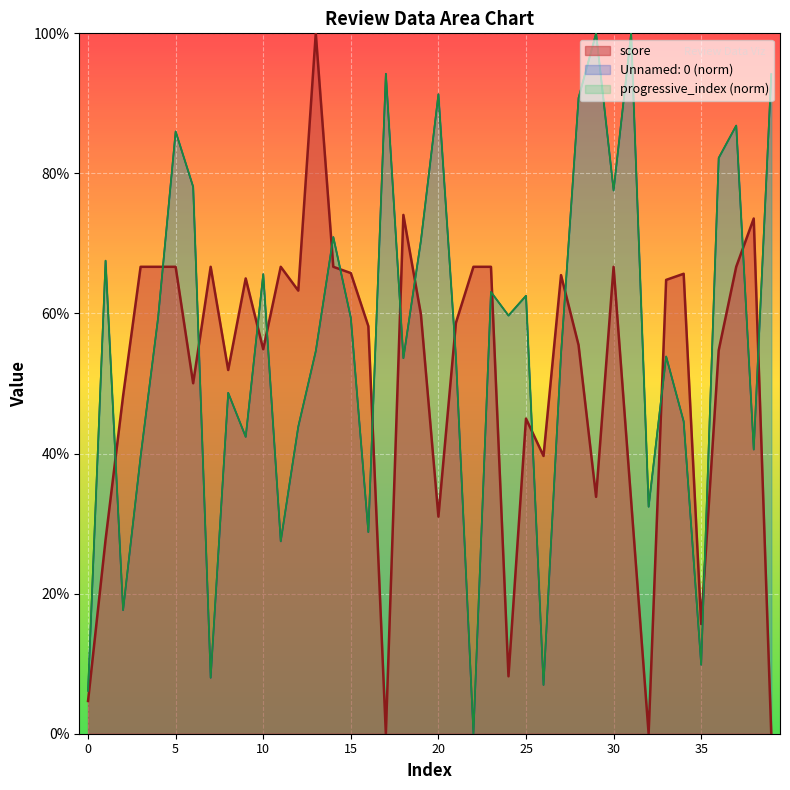

What is the value of the score point at the 5th from the left?

0.7